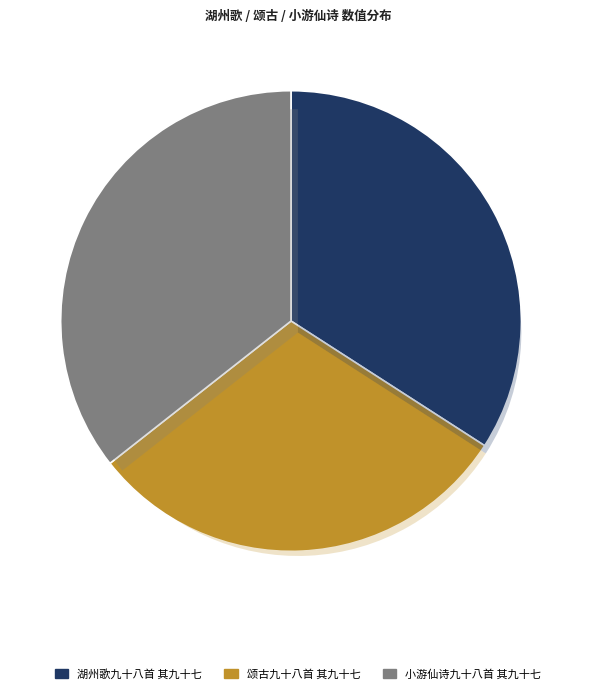

How many slices are in this pie chart?

3